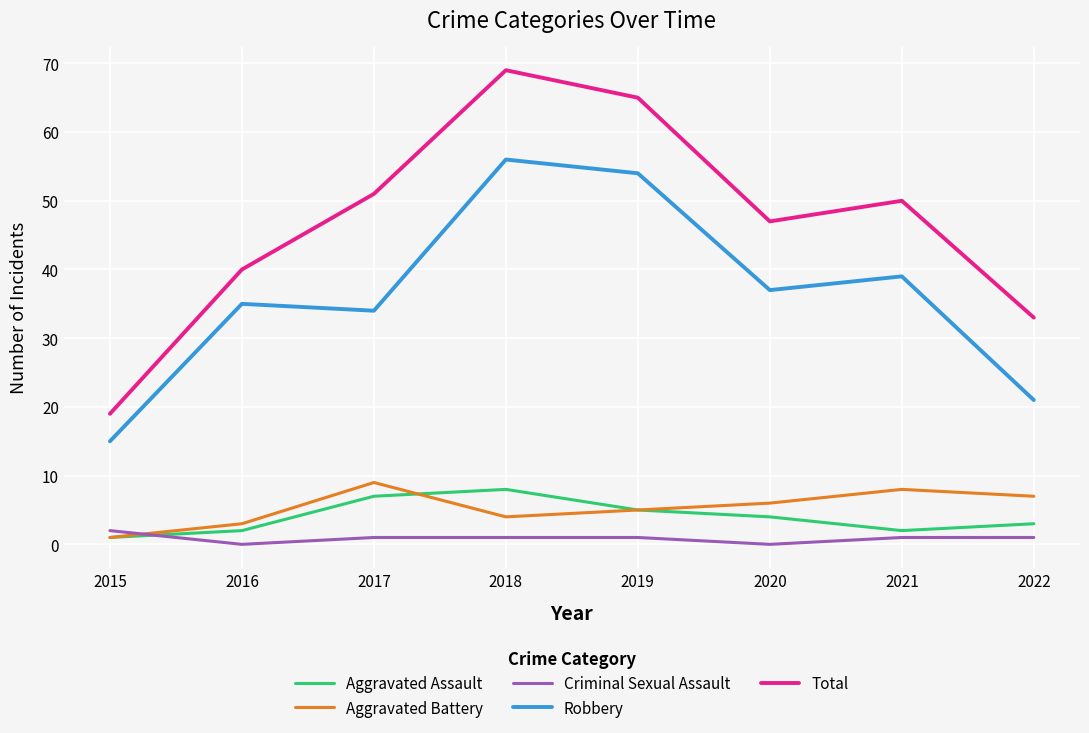

Reading left to right, transcribe all the data shown in this chart.

Aggravated Assault: 1	2	7	8	5	4	2	3
Aggravated Battery: 1	3	9	4	5	6	8	7
Criminal Sexual Assault: 2	0	1	1	1	0	1	1
Robbery: 15	35	34	56	54	37	39	21
Total: 19	40	51	69	65	47	50	33